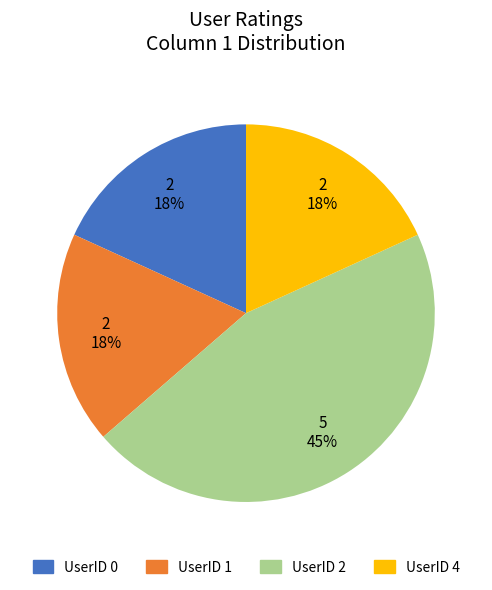

Does any single category account for the majority?

No